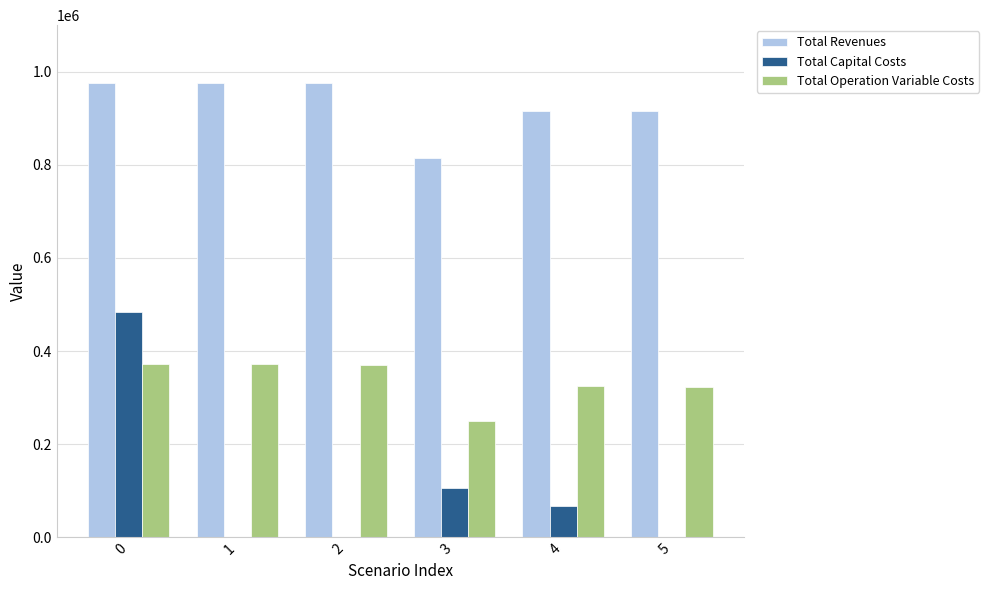

Read the Total Operation Variable Costs value at 2.

370183.0